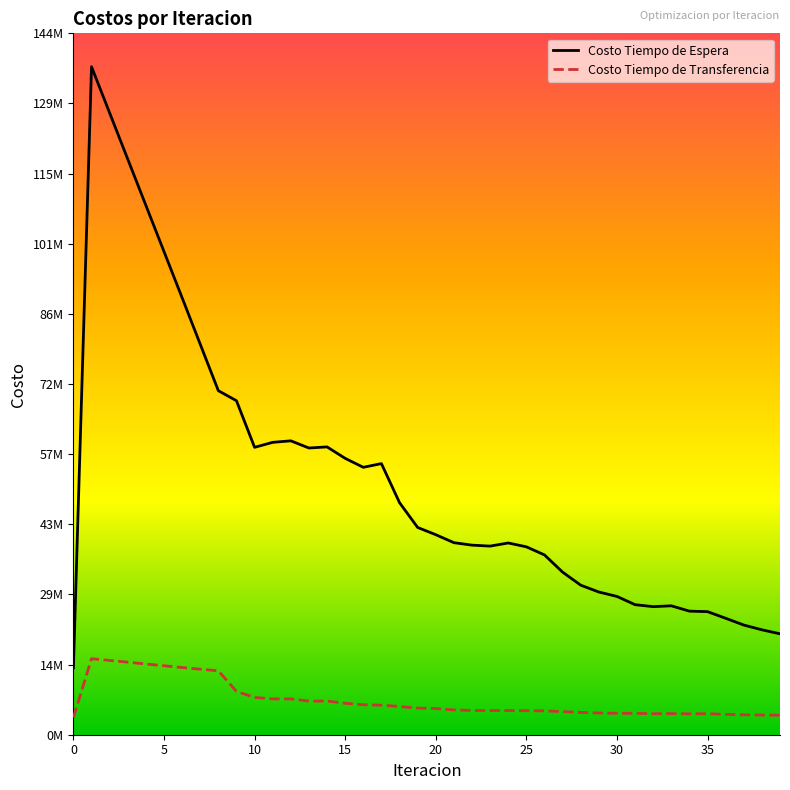

What are all the series names shown in the legend?

Costo Tiempo de Espera, Costo Tiempo de Transferencia